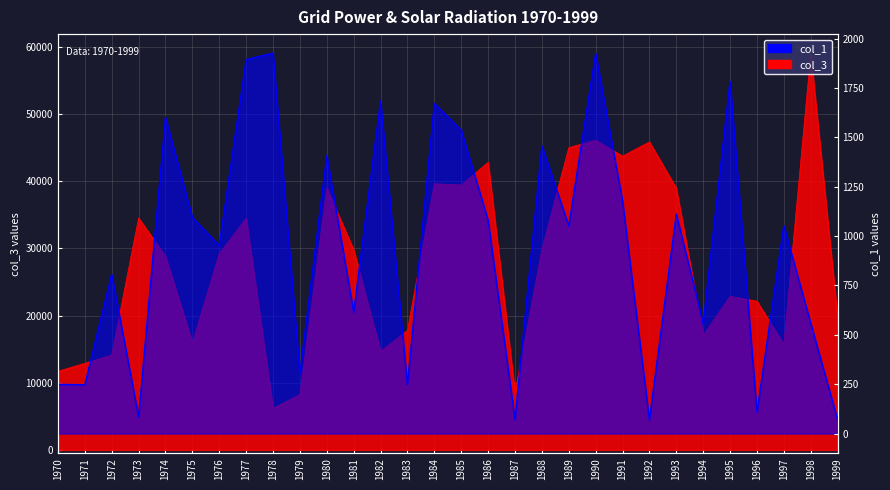

At 1996, list the series in order from smallest to largest.

col_1, col_3